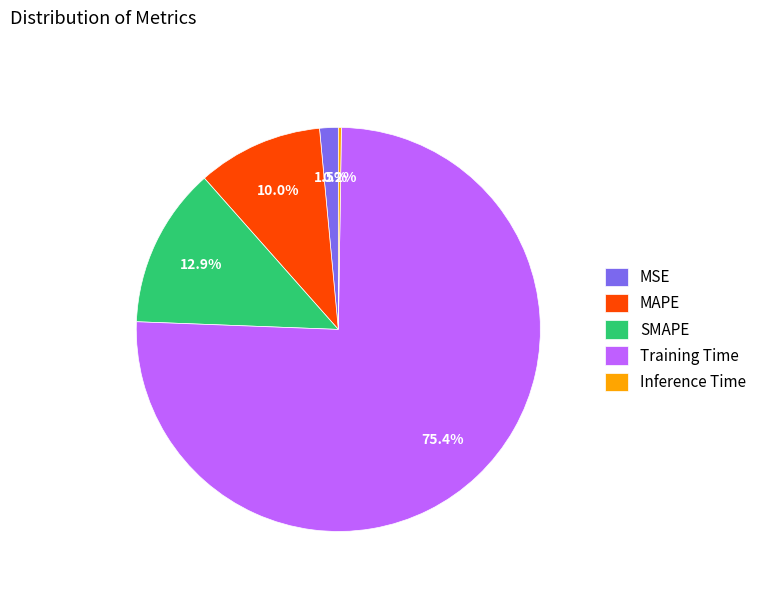

What percentage do SMAPE and MAPE together represent?

22.9%